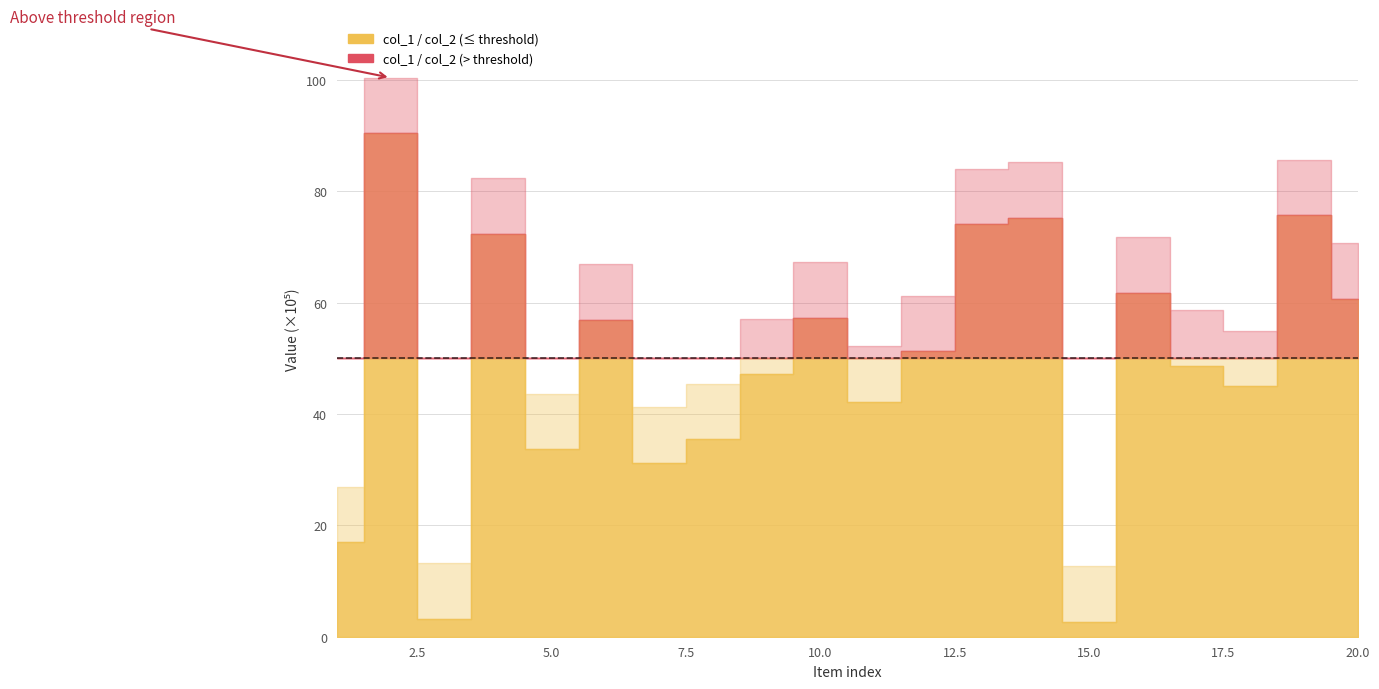

Where does the col_2 series first go above 6124383?

2